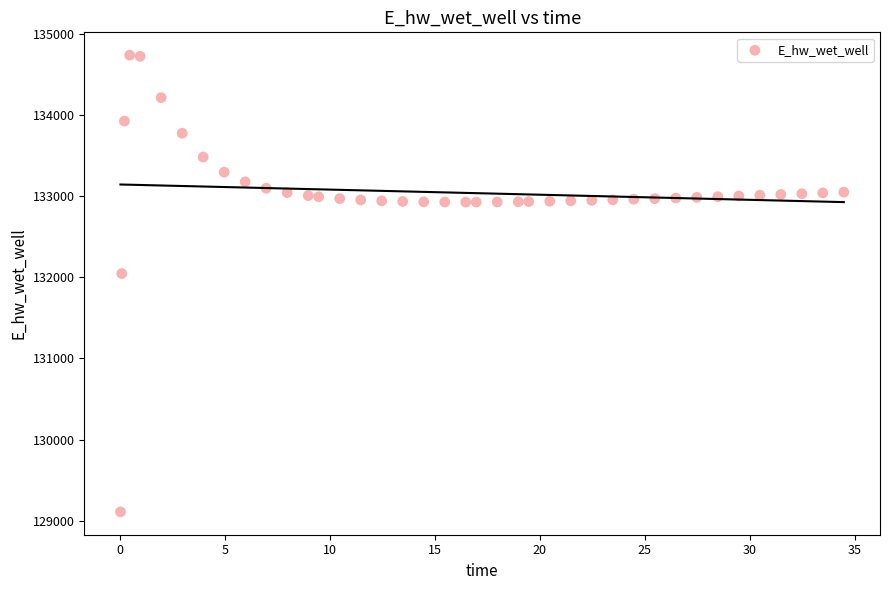

What is the range of X values (max minus min)?

34.4